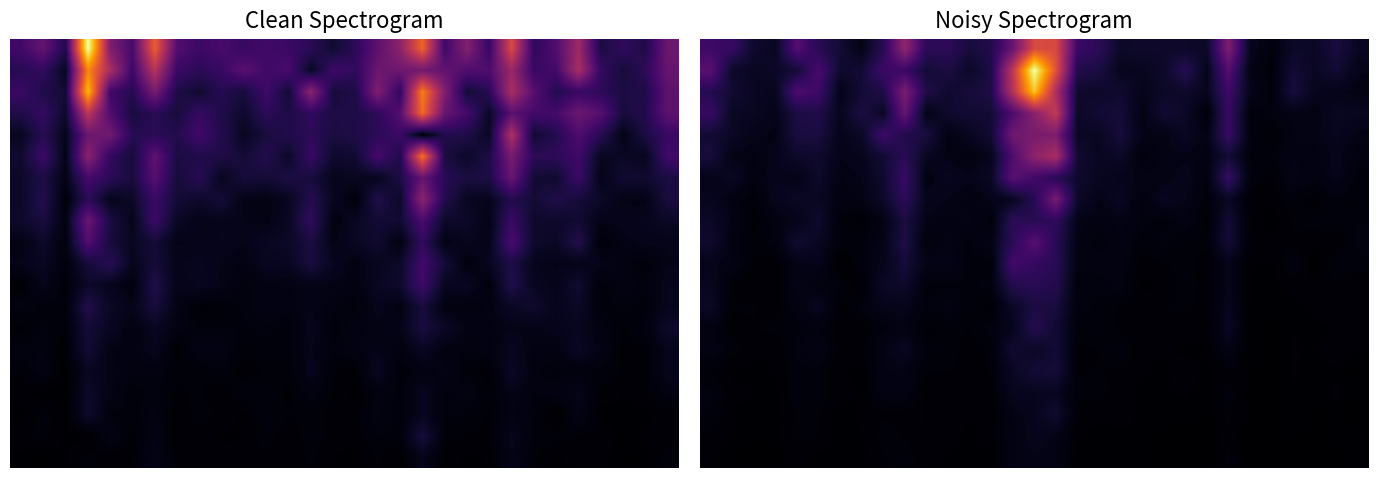

At how many categories does at least one series exceed 70?

10